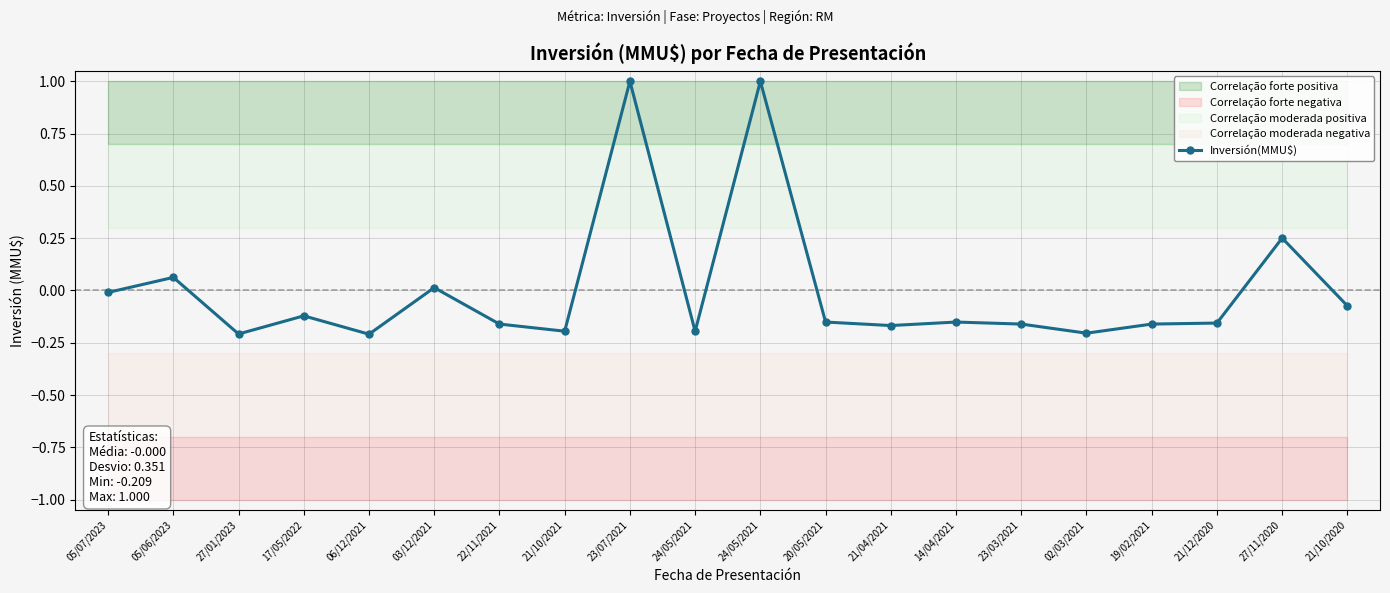

What is the difference between the maximum and minimum values?

1.2